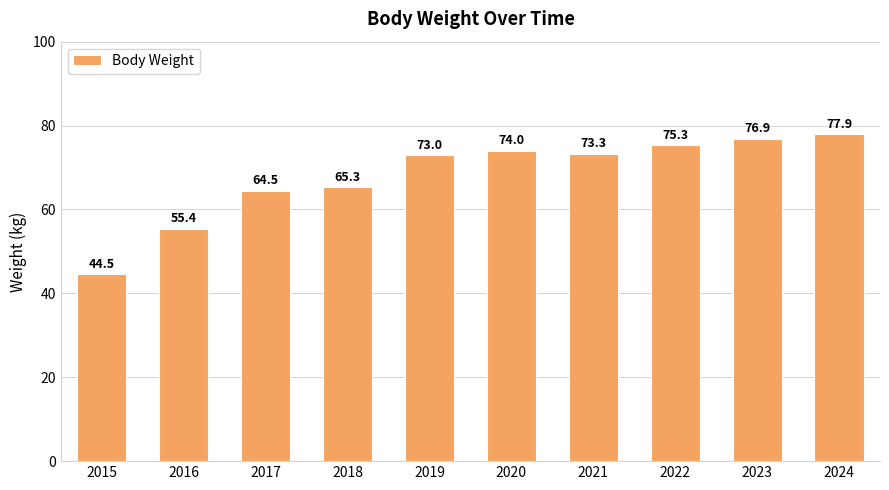

At which category does the chart reach its peak across all series?

2024